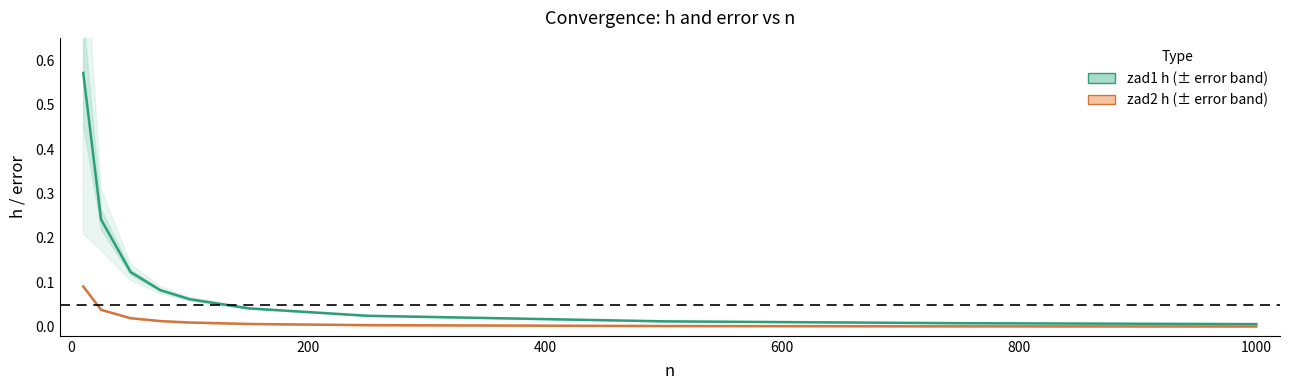

True or false: zad1 h and zad2 h intersect in this chart.

False